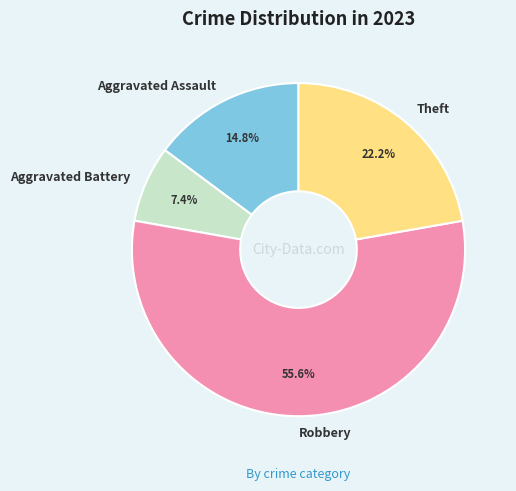

Count the number of slices in the pie.

4